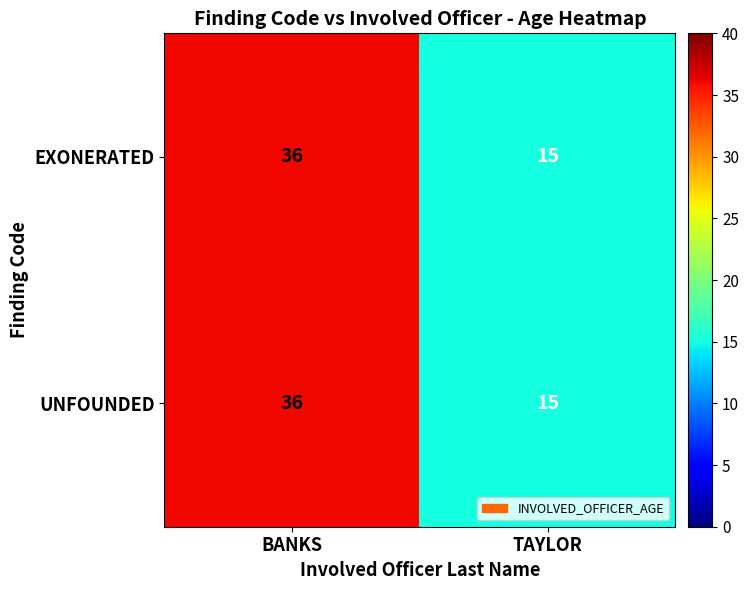

The value of UNFOUNDED at BANKS is 36. True or false?

True